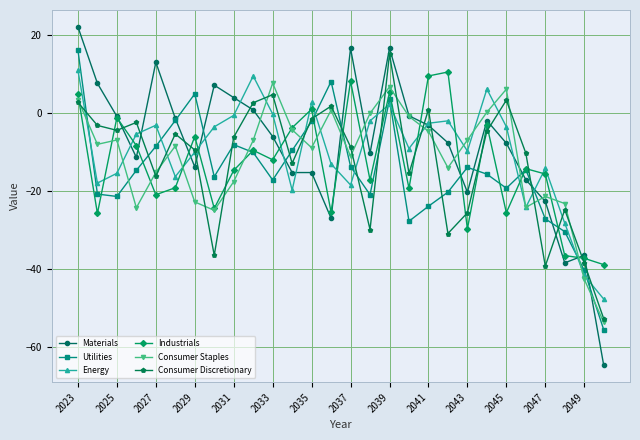

True or false: Materials has more than 1 points higher than both neighbors.

True